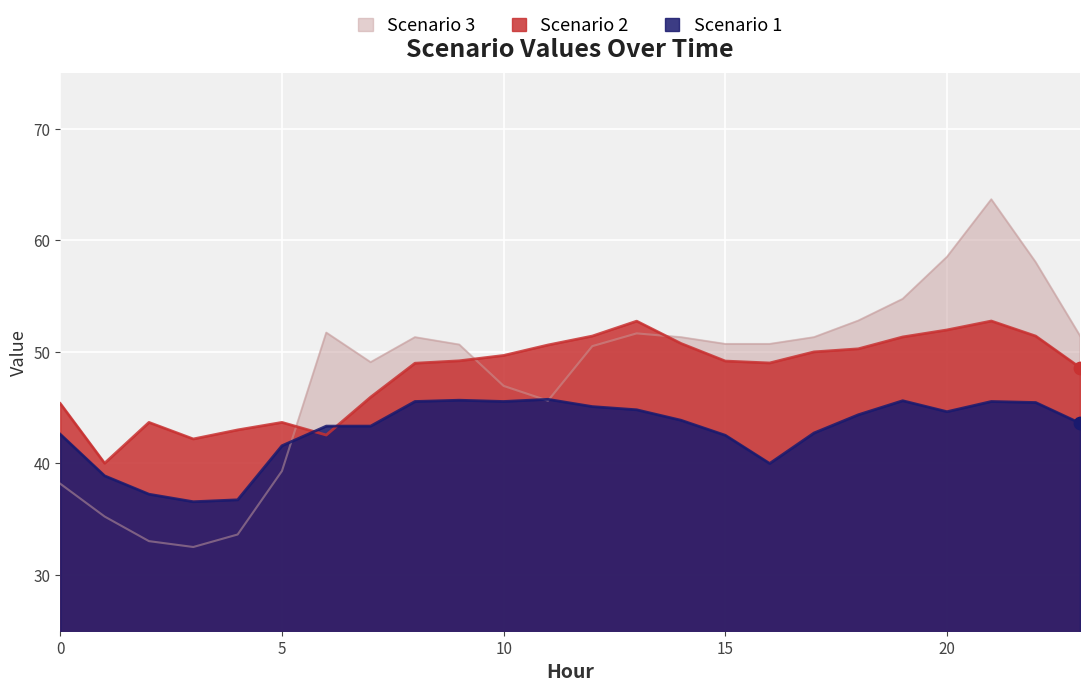

Which series contains the lowest Y value?

Scenario 3